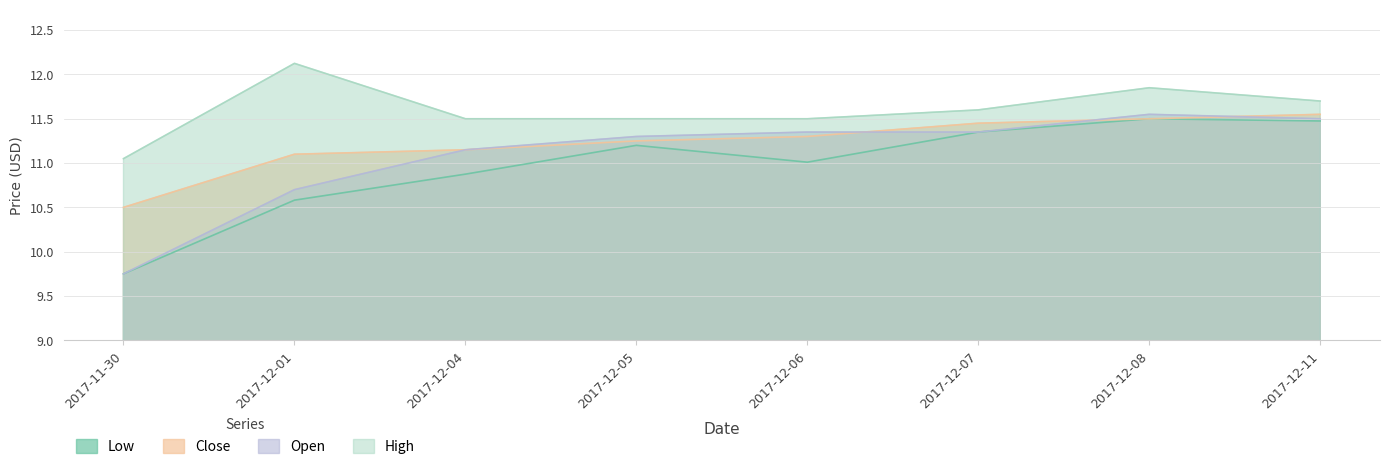

What is the average value of the Close series?

11.2